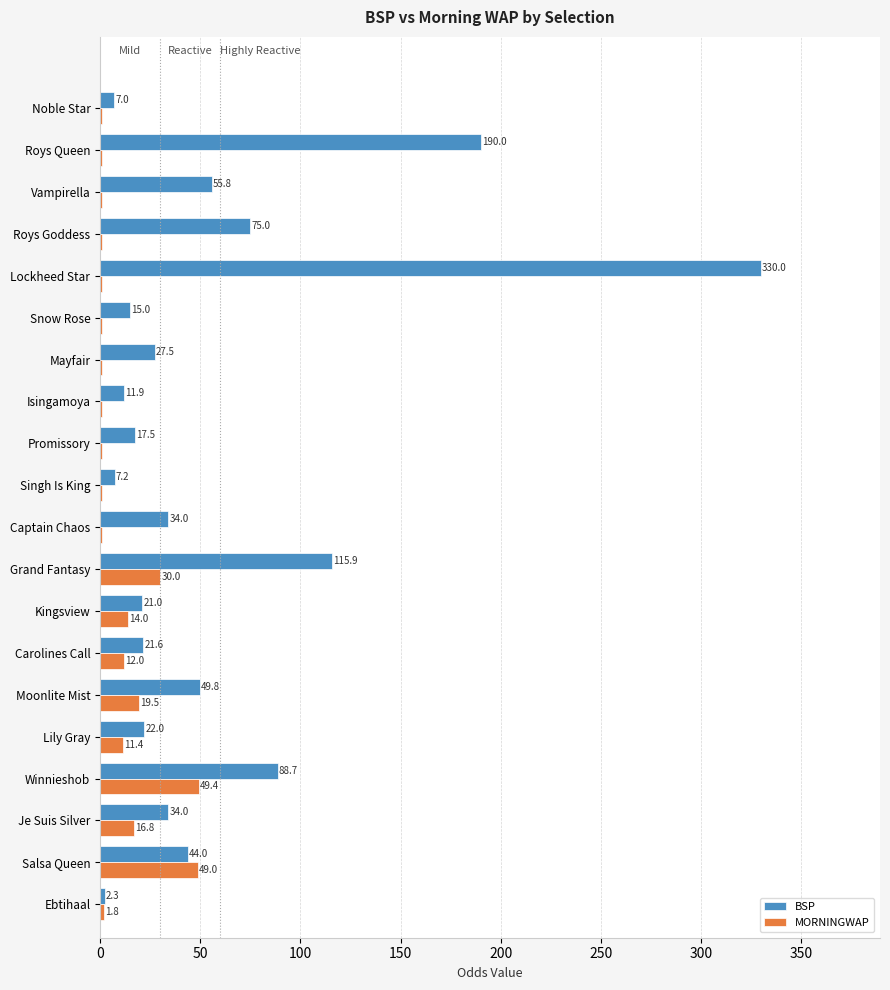

What is the greatest value displayed?

330.0